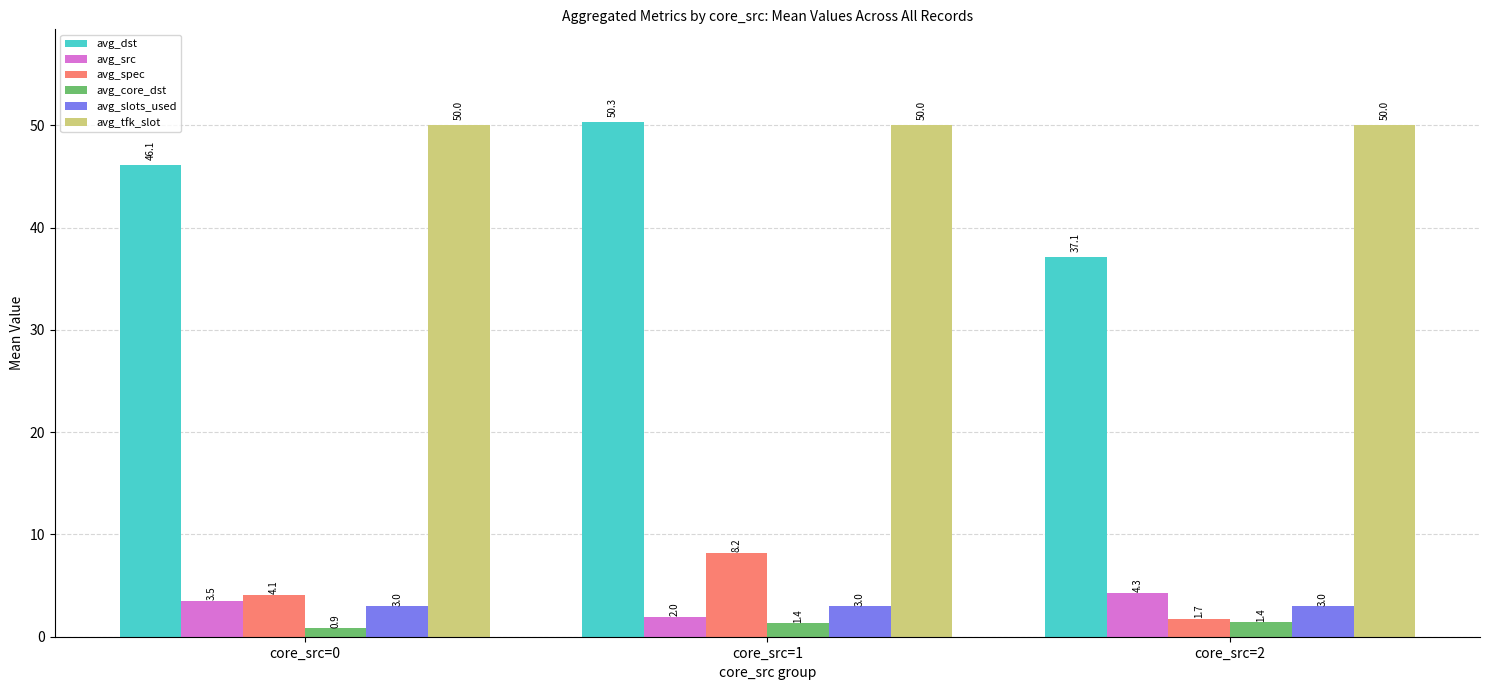

Between core_src=0 and core_src=2, which series saw the biggest shift?

avg_dst